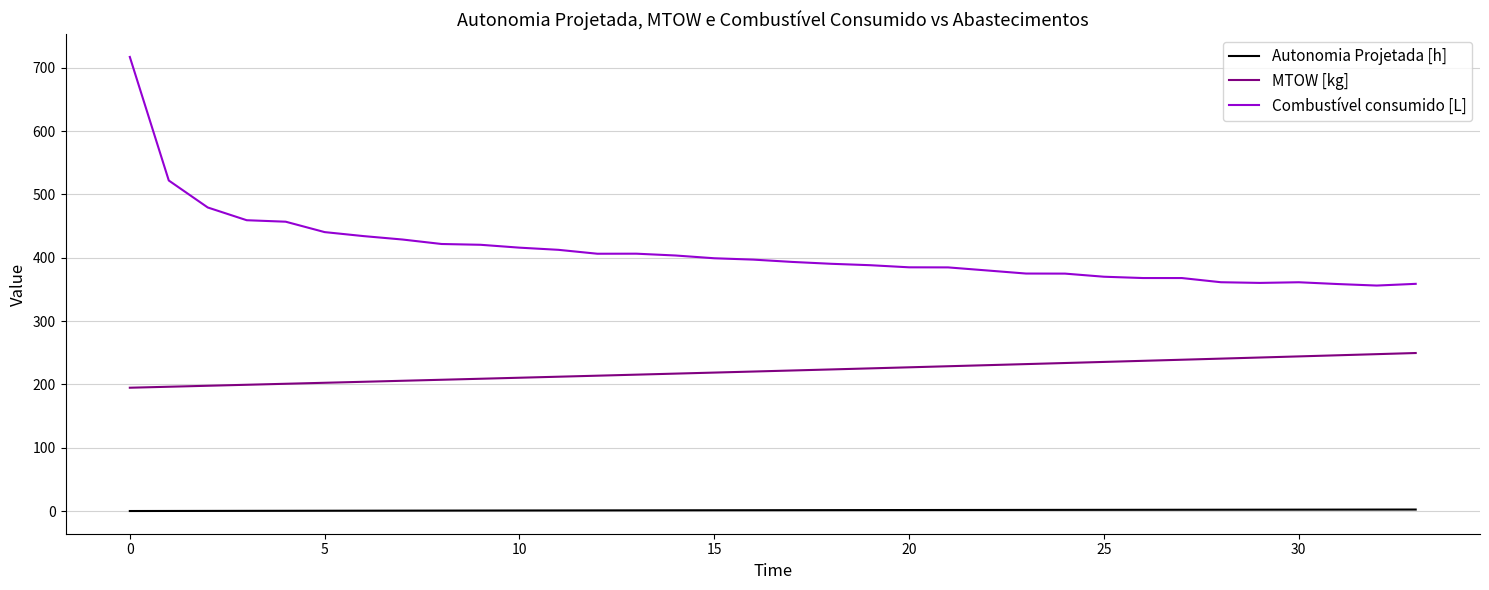

List the series in order of their peak value, highest first.

Combustível consumido [L], MTOW [kg], Autonomia Projetada [h]